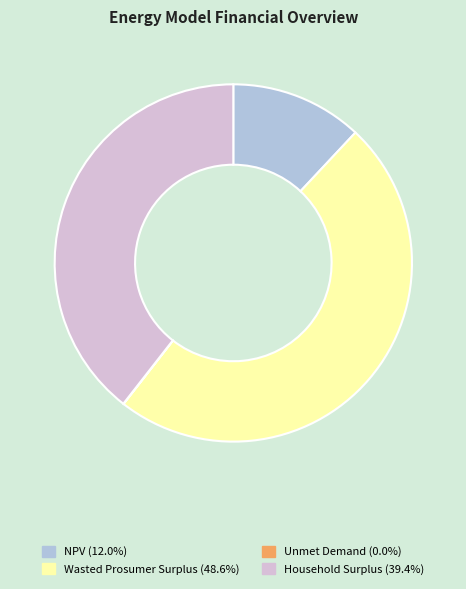

Is it true that NPV is 12% of the pie?

True